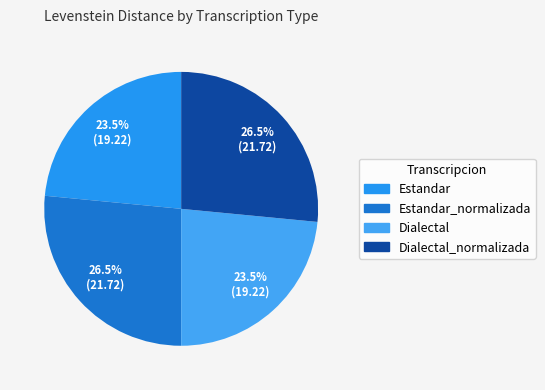

How many slices are in this pie chart?

4